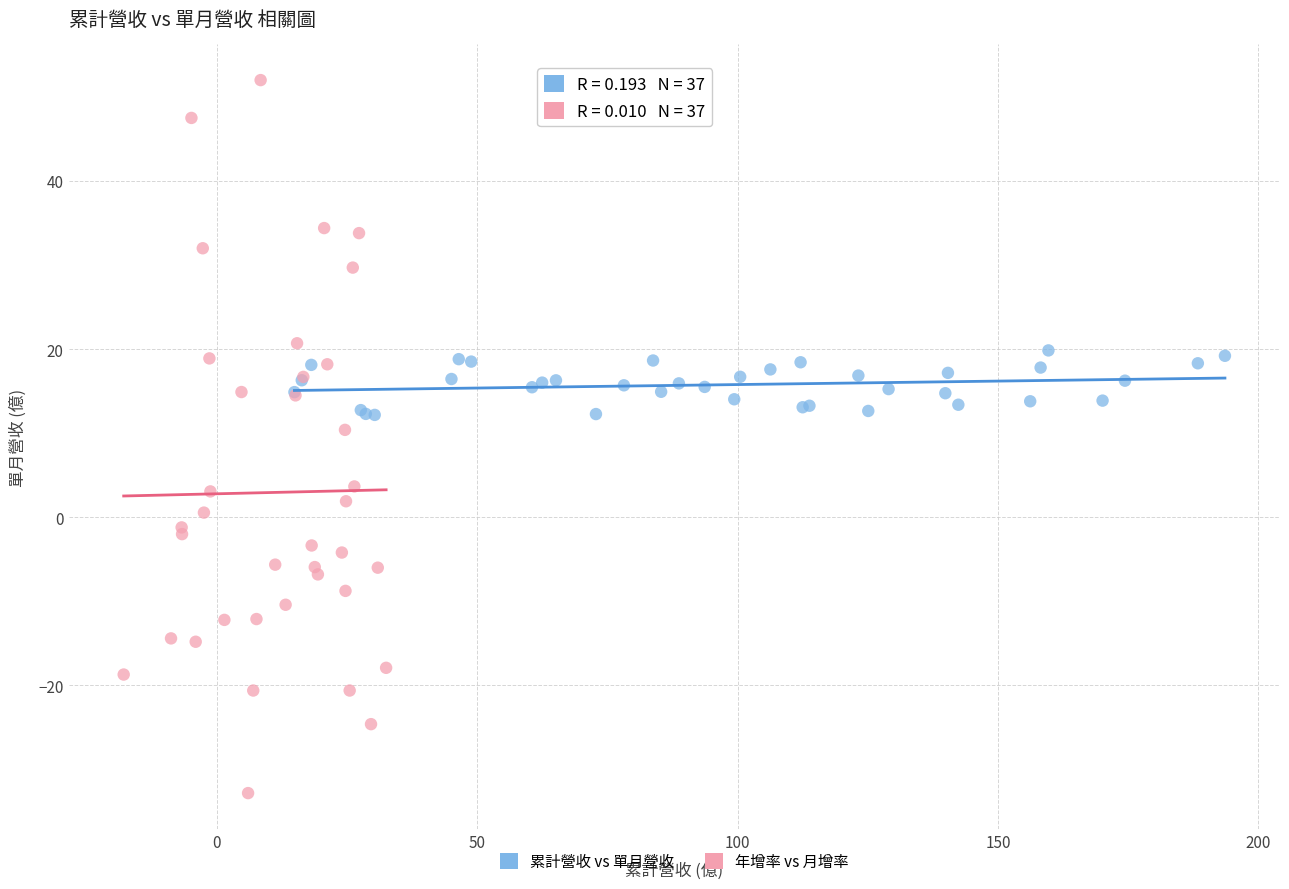

What are all the series names shown in the legend?

累計營收 vs 單月營收, 年增率 vs 月增率